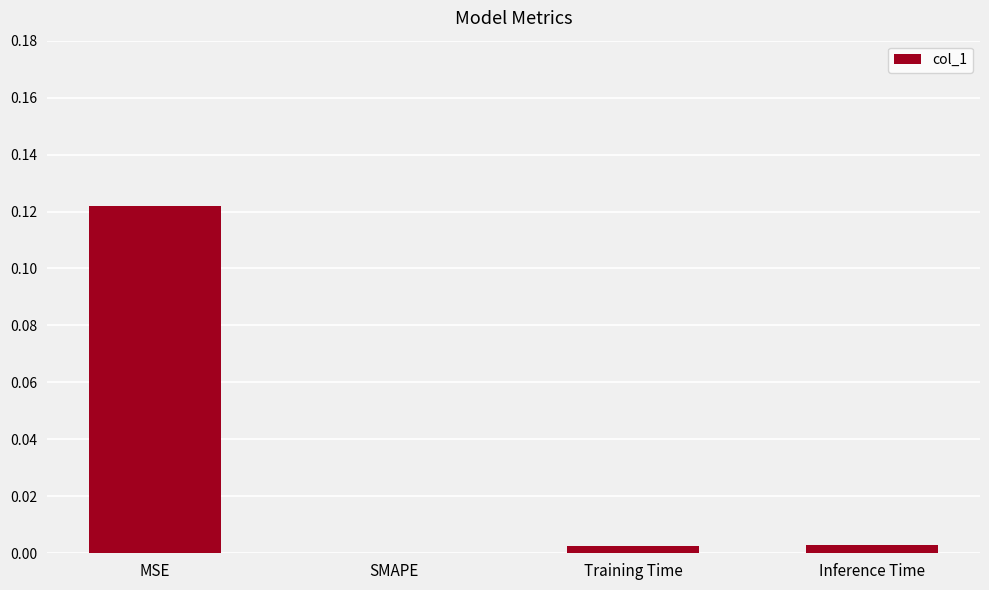

Count the number of values greater than 0.

3